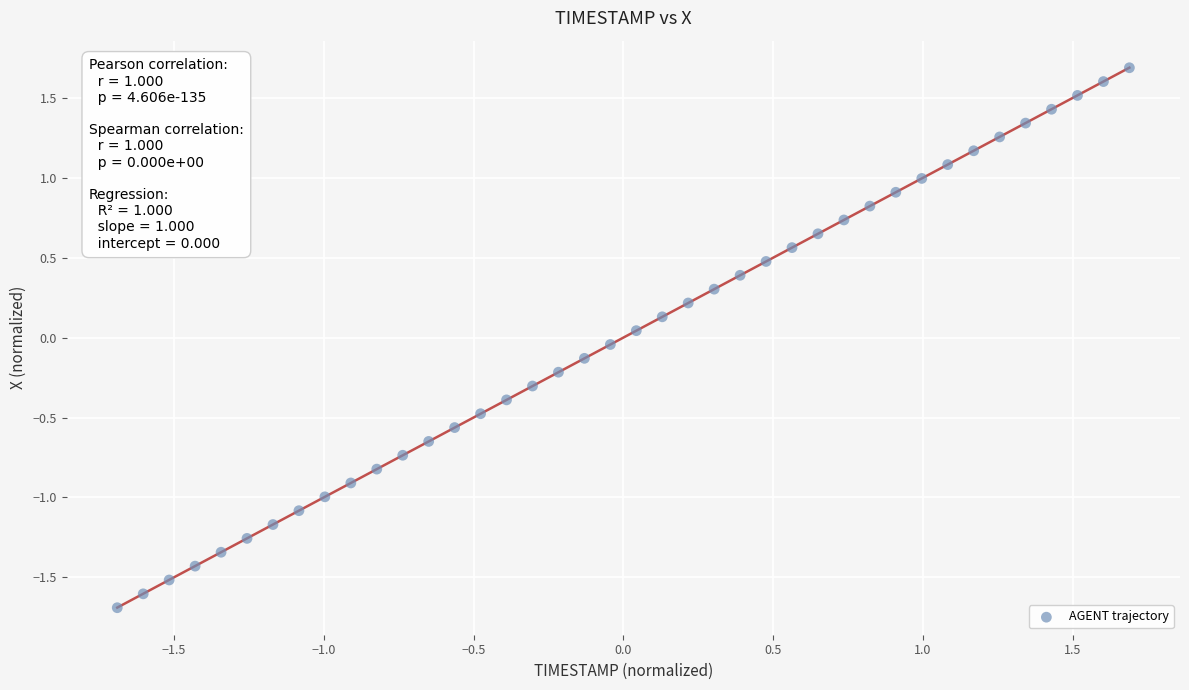

What is the range of Y values (max minus min)?

3.4